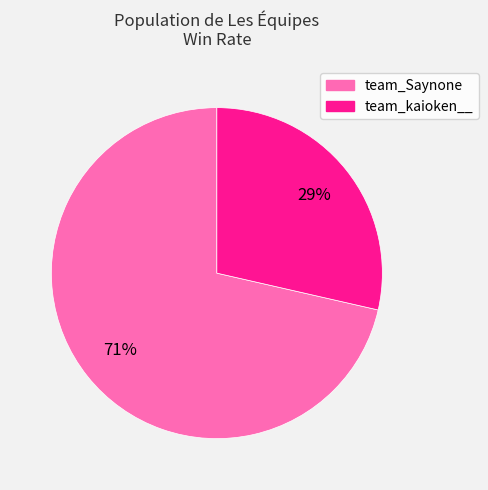

Does team_Saynone represent more than half of the total?

Yes